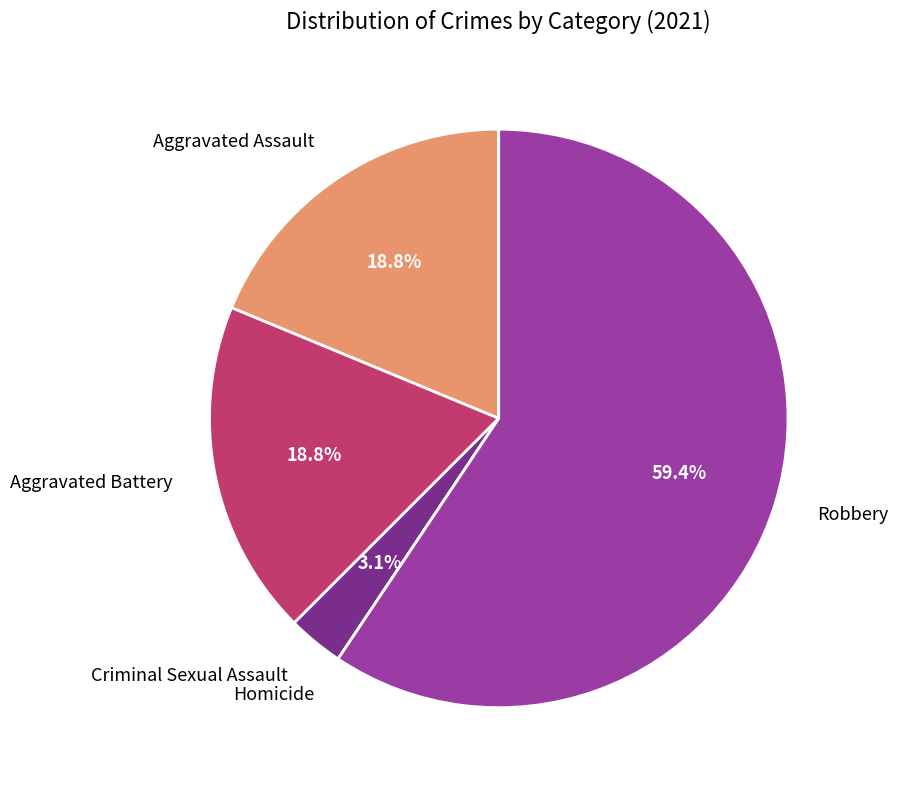

Does any single category account for the majority?

Yes